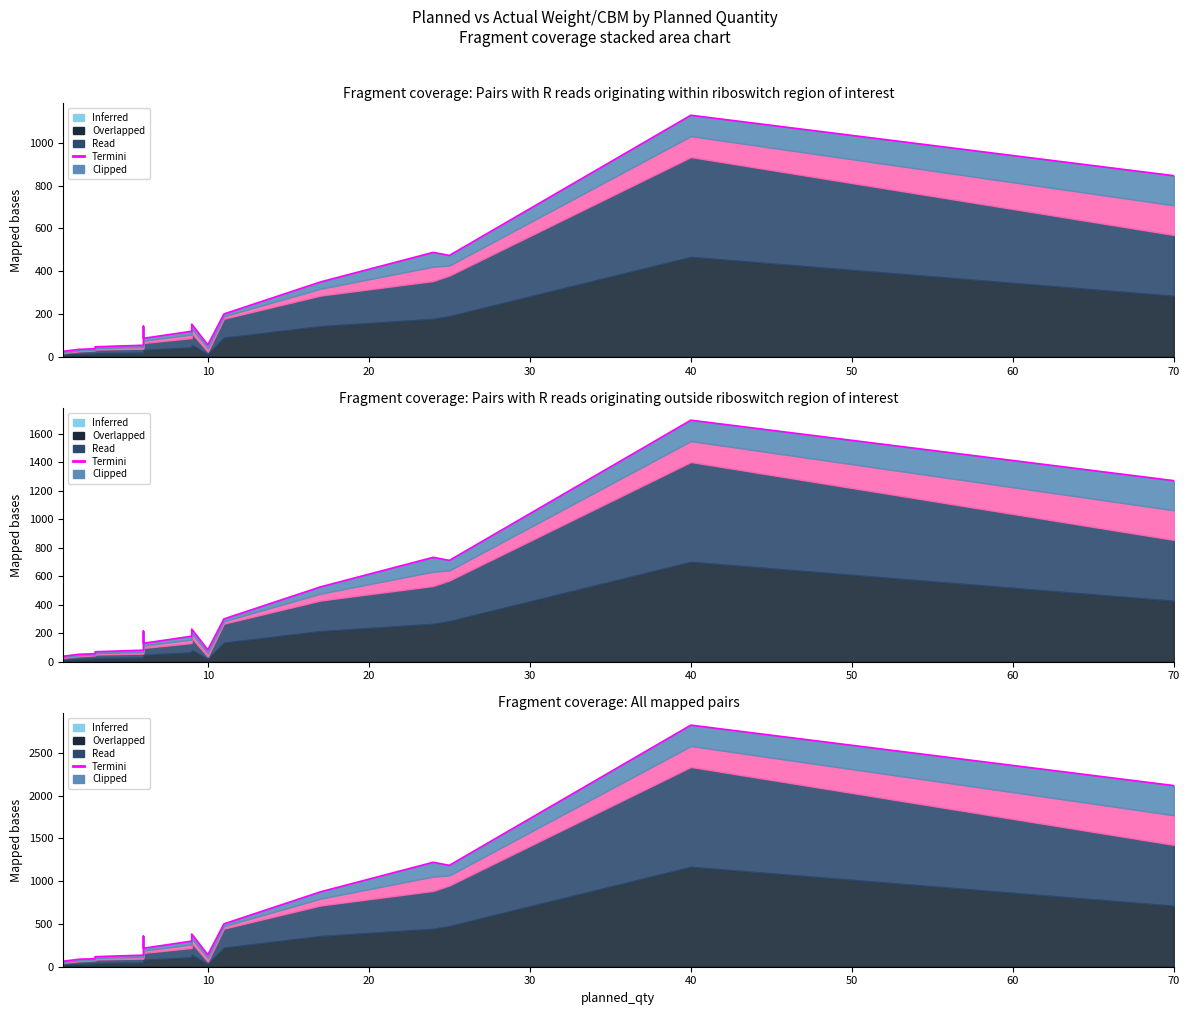

Reading left to right, what are all the values shown in this chart?

18.6	32.7	16.2	21.0	25.7	35.0	37.7	46.9	54.1	143.1	86.5	119.7	152.6	55.7	200.3	350.0	488.2	473.7	1129.0	846.4